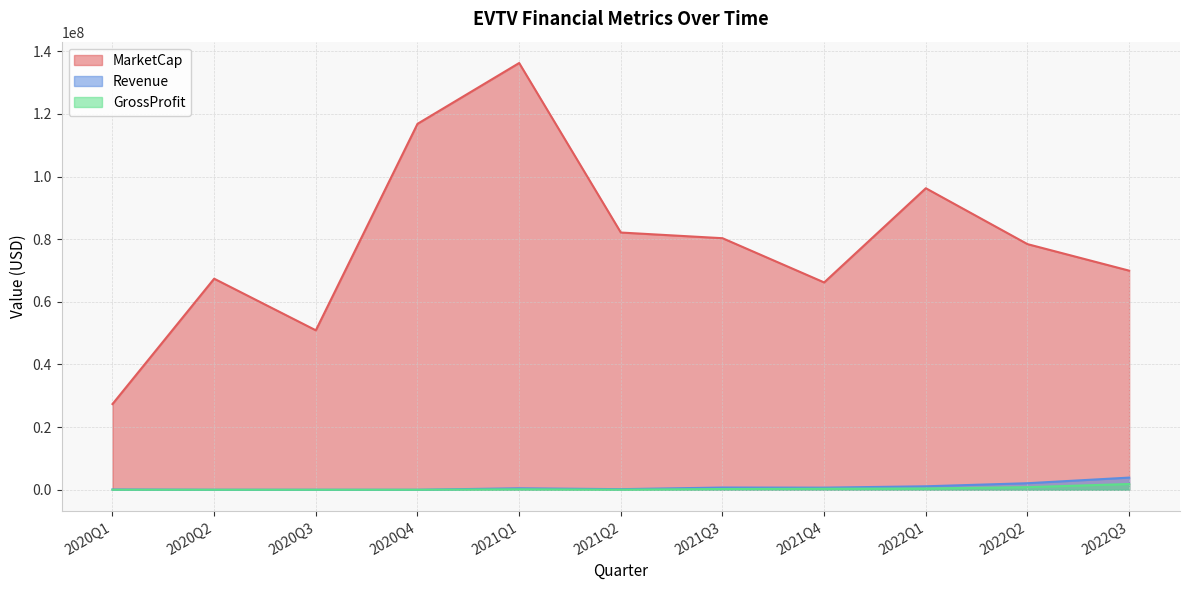

What is the average value of the MarketCap series?

79285221.5